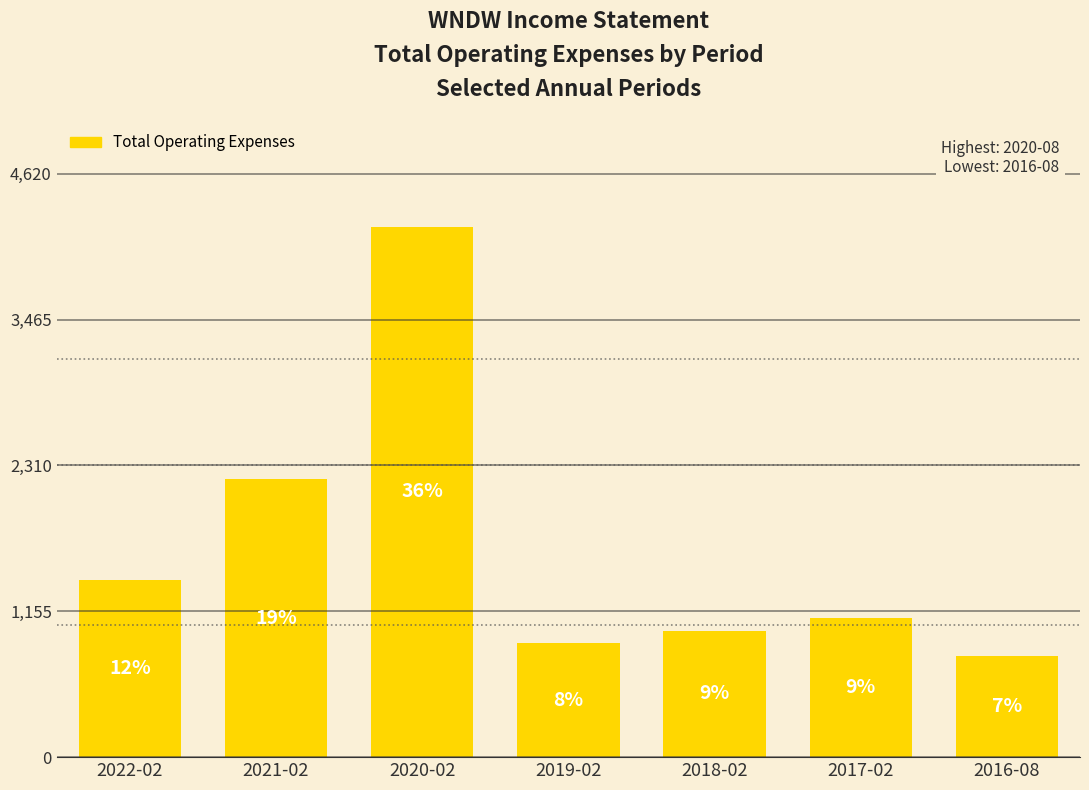

What is the difference between the second highest and second lowest values?

1300